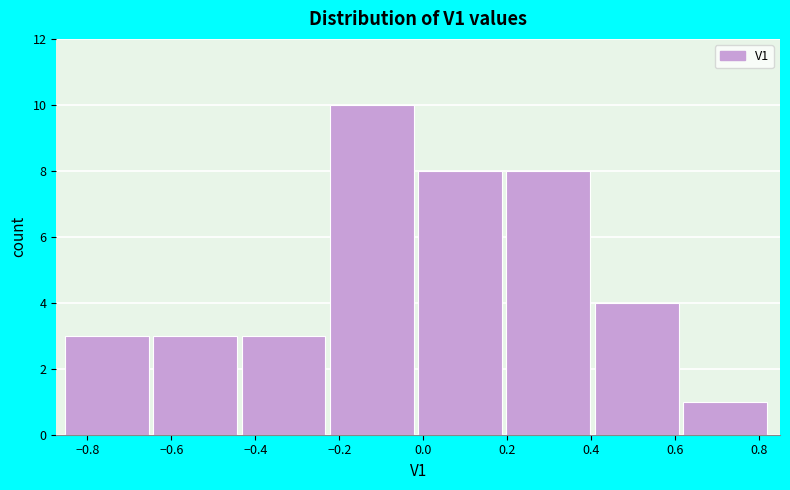

Reading left to right, transcribe this chart: for each bar, give the range it covers on the x-axis and its height. Neither the bar edges nor the heights are printed on the chart, so give them approximately, as read against the axes.

-0.86 to -0.64: 3
-0.64 to -0.44: 3
-0.44 to -0.22: 3
-0.22 to -0.02: 10
-0.02 to 0.20: 8
0.20 to 0.40: 8
0.40 to 0.62: 4
0.62 to 0.82: 1